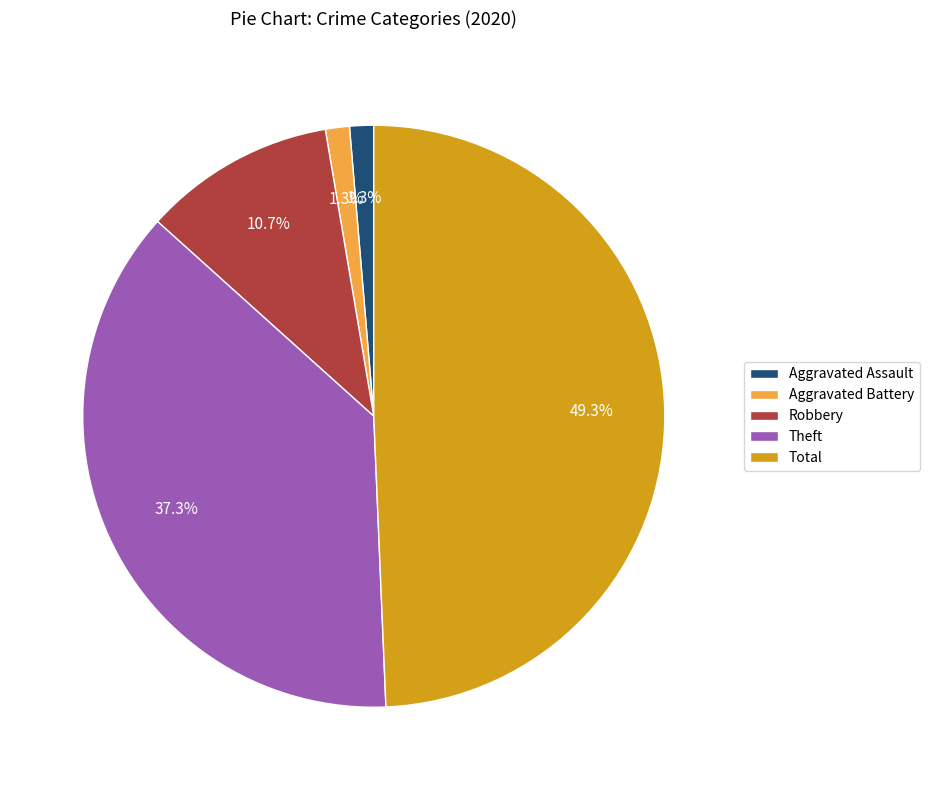

Which slice is the largest?

Total